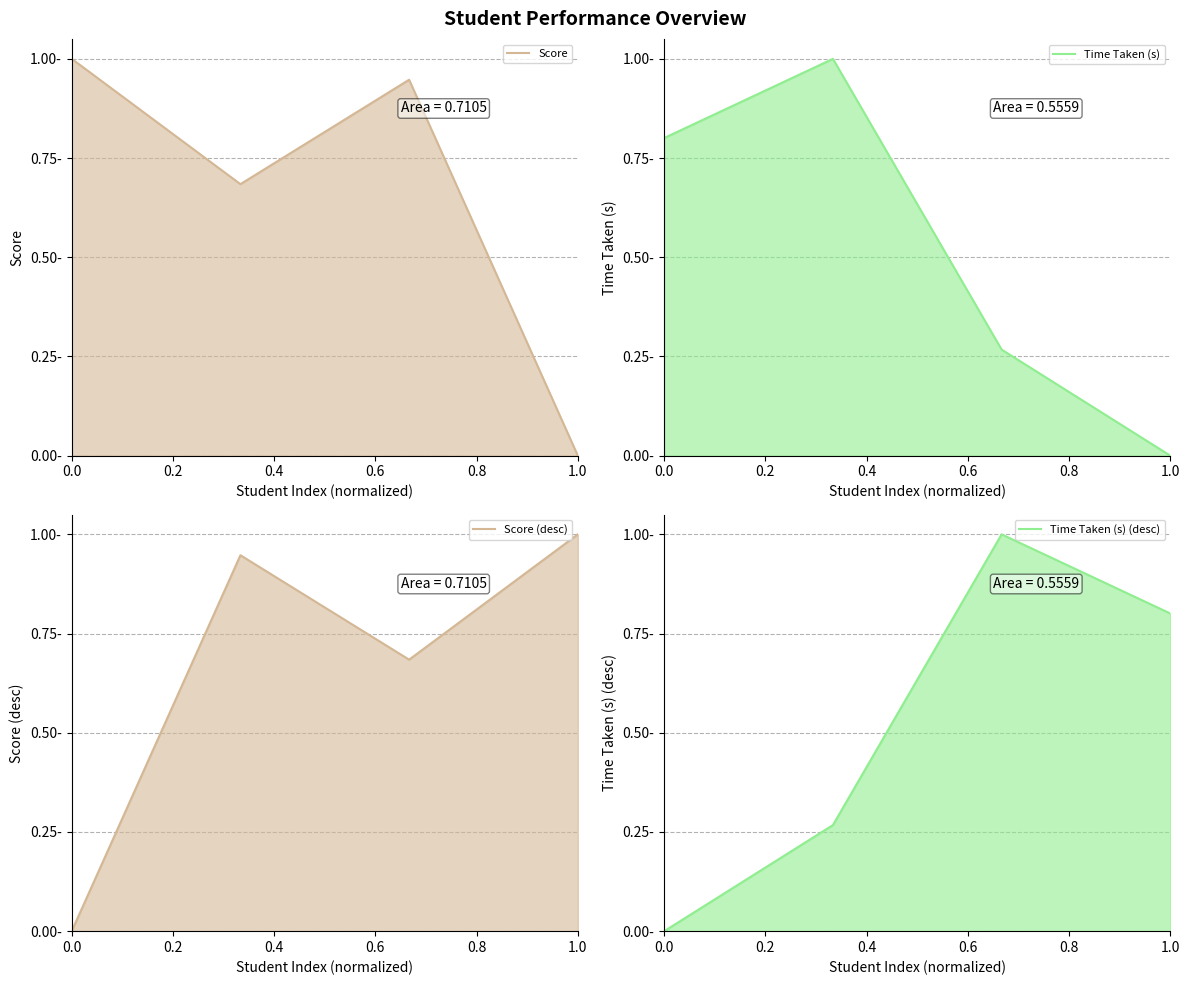

How many values in the Time Taken (s) series exceed 0?

3